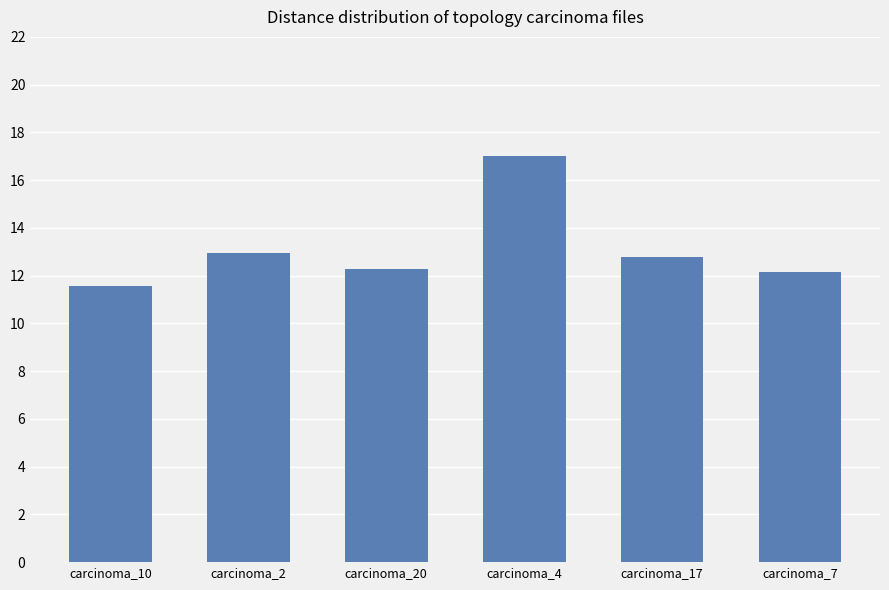

What is the maximum value shown in the chart?

17.0